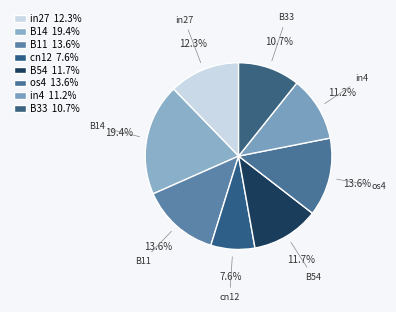

Count the number of slices in the pie.

8